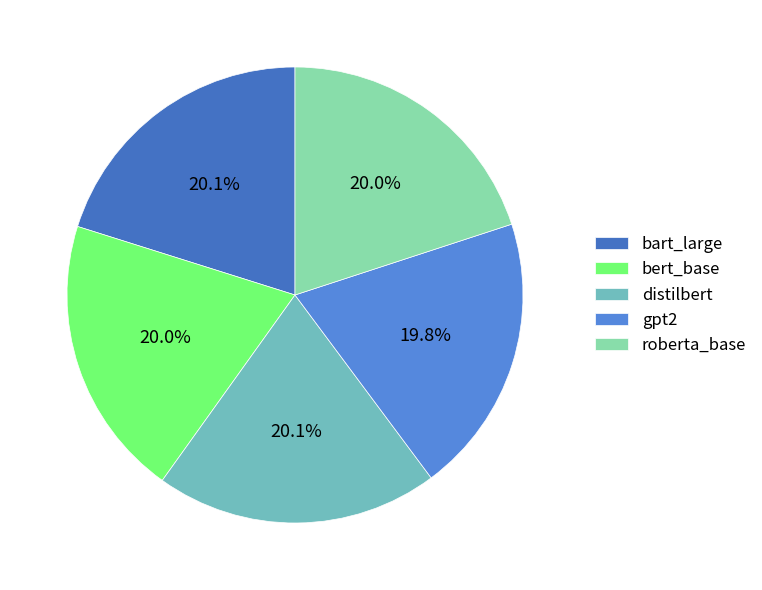

How many segments does this pie chart have?

5